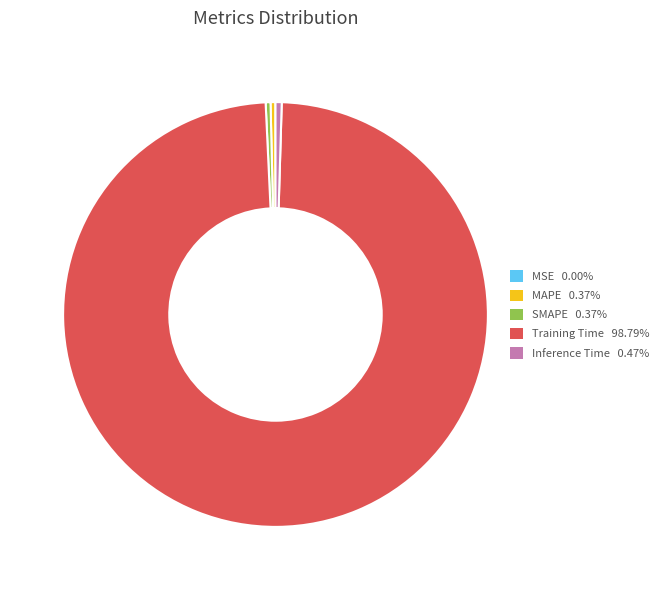

True or false: Inference Time accounts for 13% of the total.

False